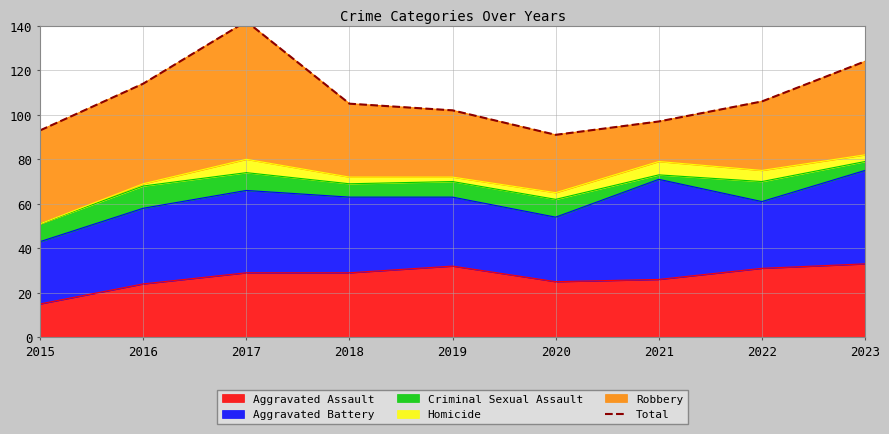

What is the maximum value shown in the chart?

142